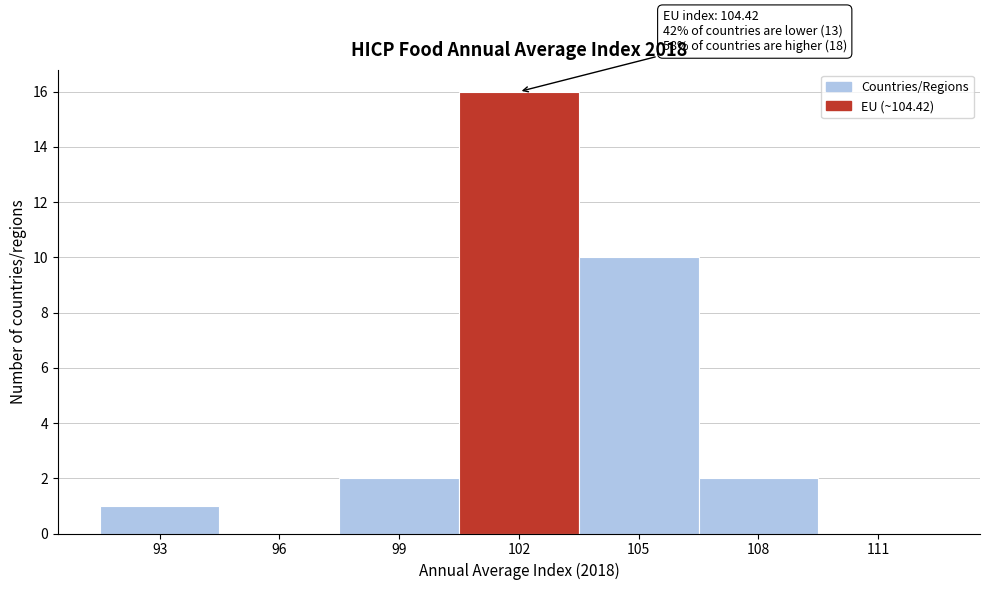

Reading left to right, what are all the values shown in this chart?

93=1	96=0	99=2	102=16	105=10	108=2	111=0